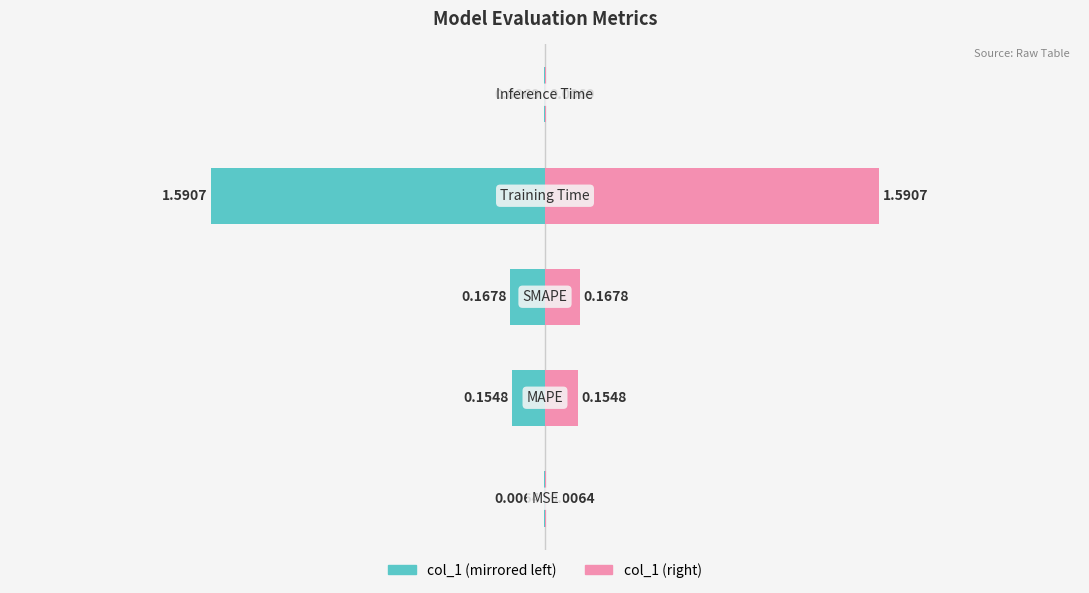

What is the sum of all col_1 (left) values?

-1.9